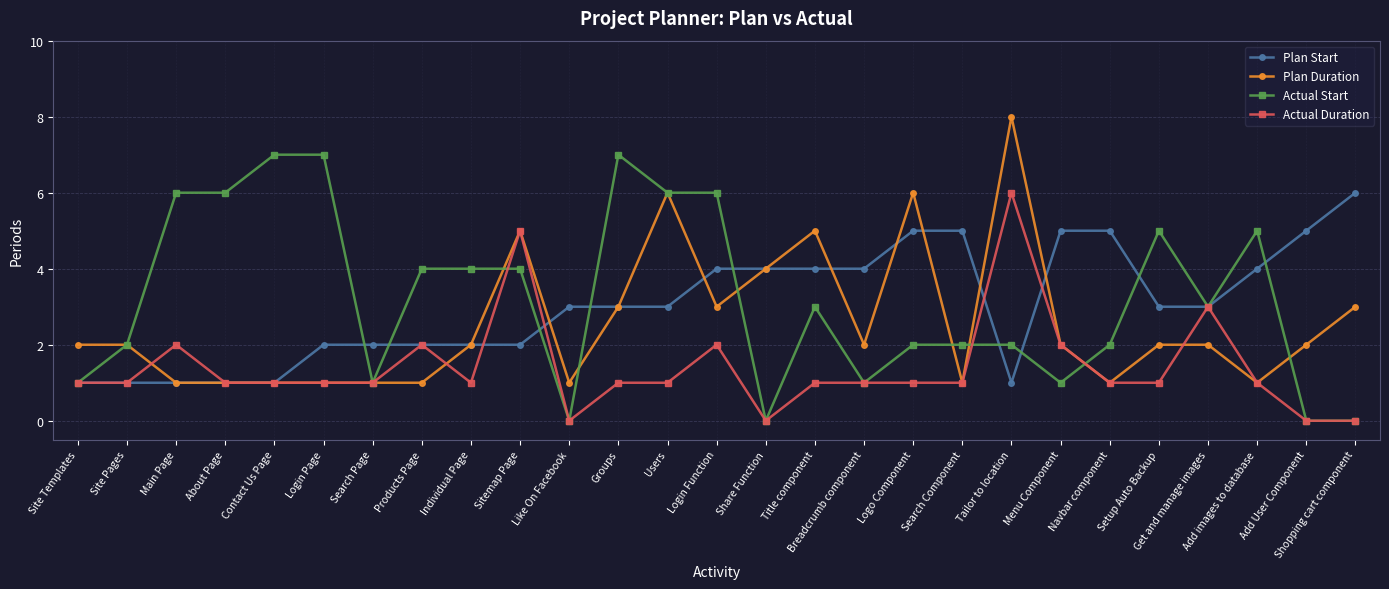

True or false: Plan Start and Plan Duration intersect in this chart.

True